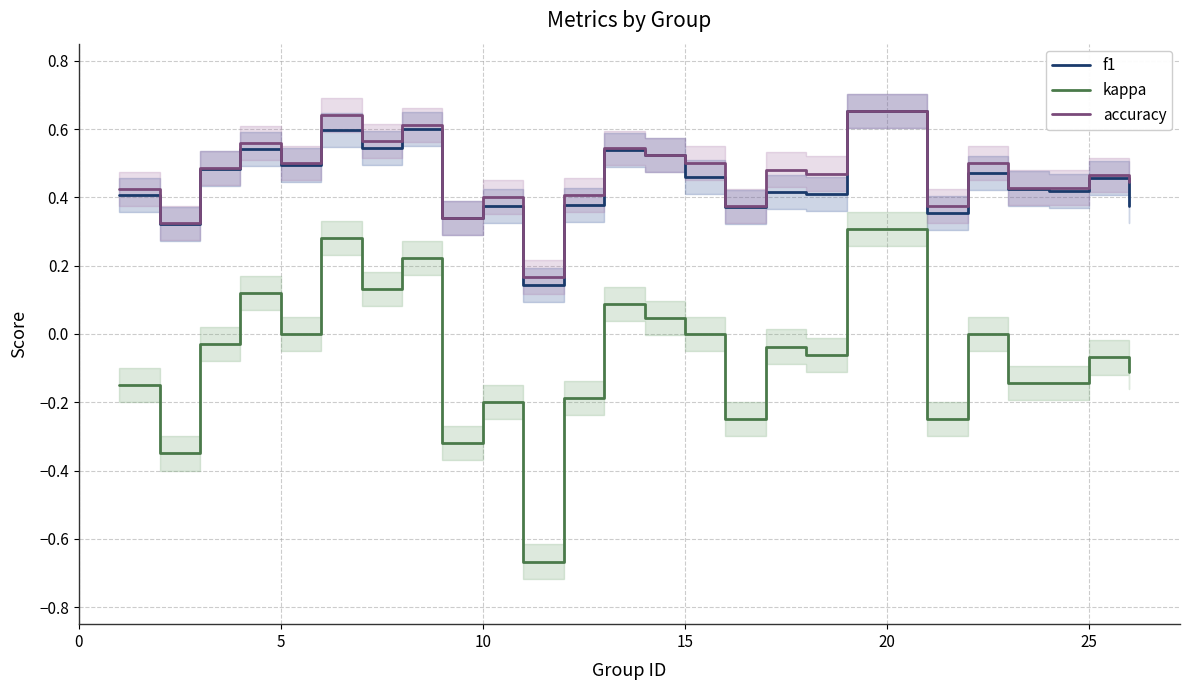

True or false: accuracy and kappa intersect in this chart.

False